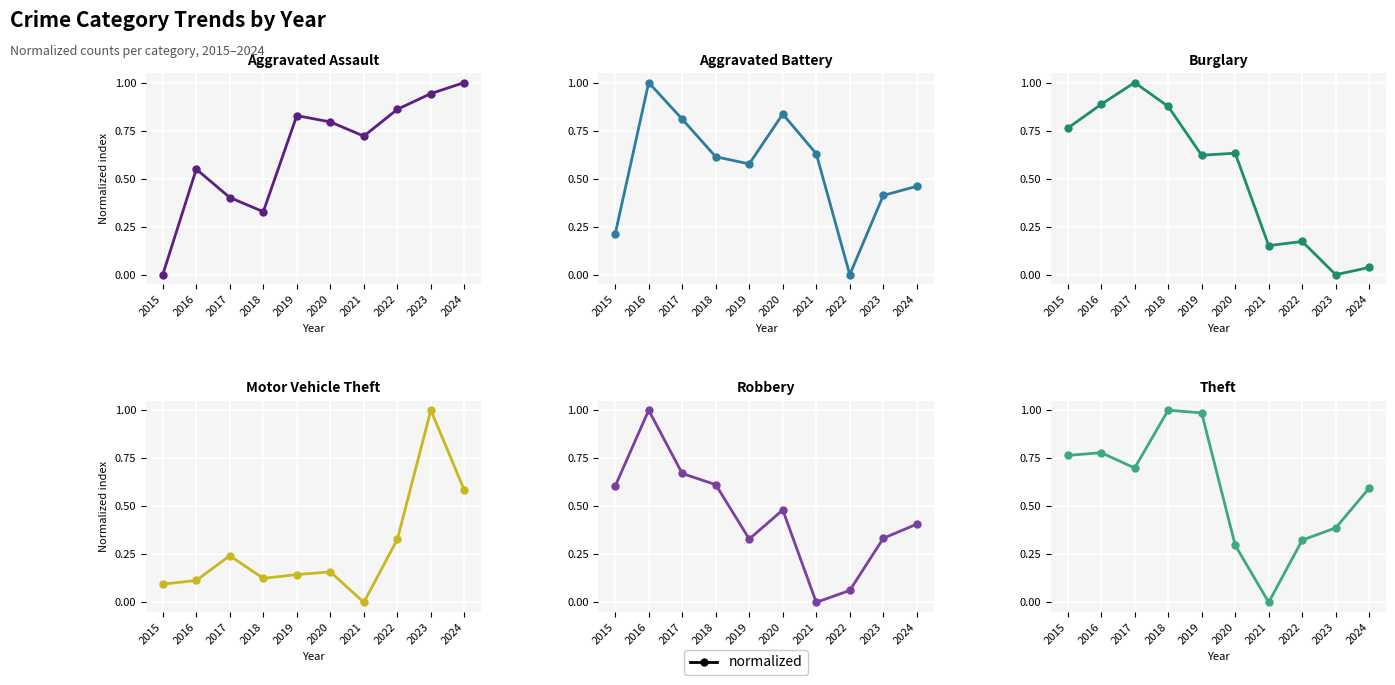

True or false: Aggravated Battery has a value of 0.6 at 2024.

False